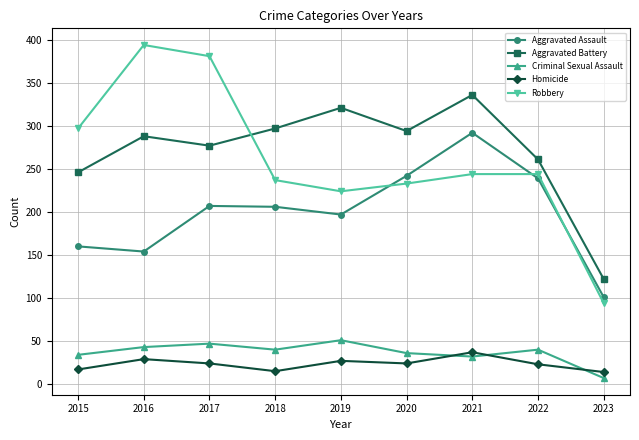

Which series has the largest range (max minus min)?

Robbery